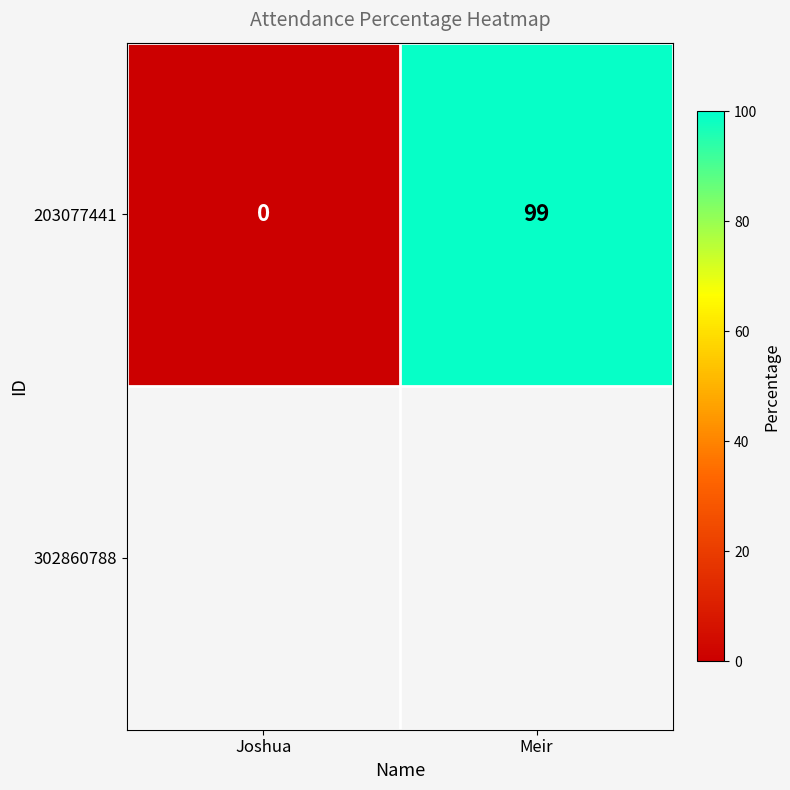

Rank the categories by value from lowest to highest.

Joshua, Meir